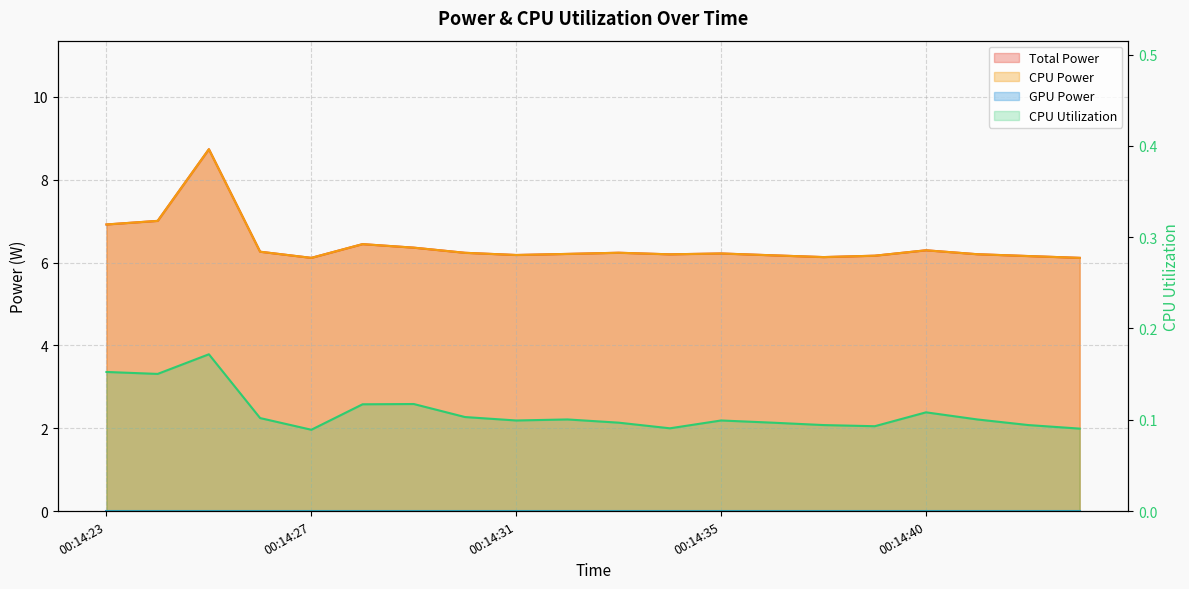

Which series changed the most between 00:14:35 and 00:14:38?

Total Power